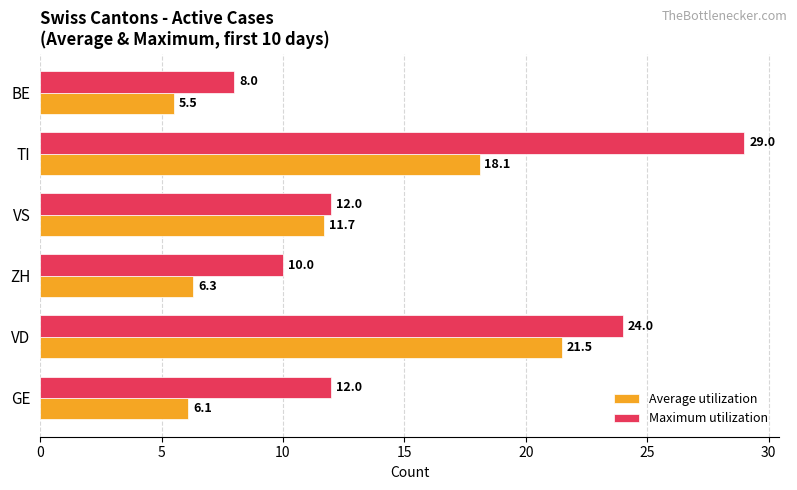

What is the difference between the Maximum utilization values at TI and GE?

17.0